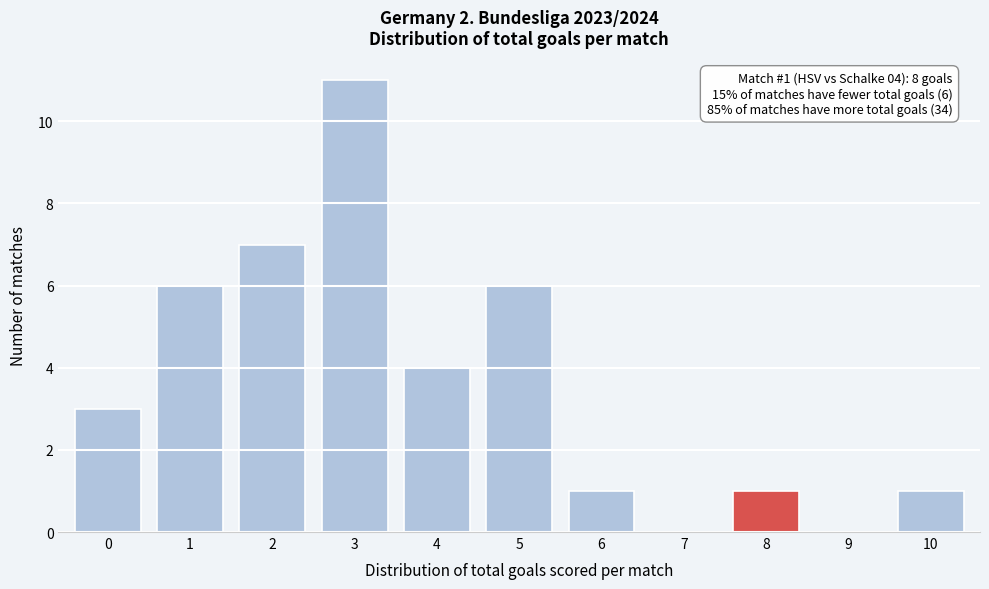

Reading left to right, what are all the values shown in this chart?

0=3	1=6	2=7	3=11	4=4	5=6	6=1	7=0	8=1	9=0	10=1